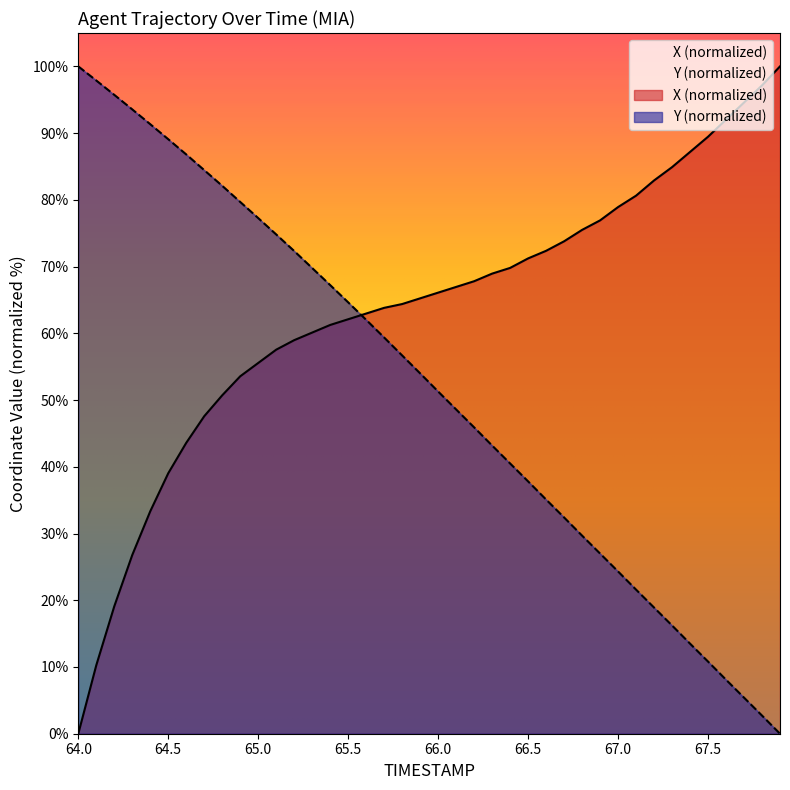

The value of X (normalized) at 65.0 is 55.6. True or false?

True